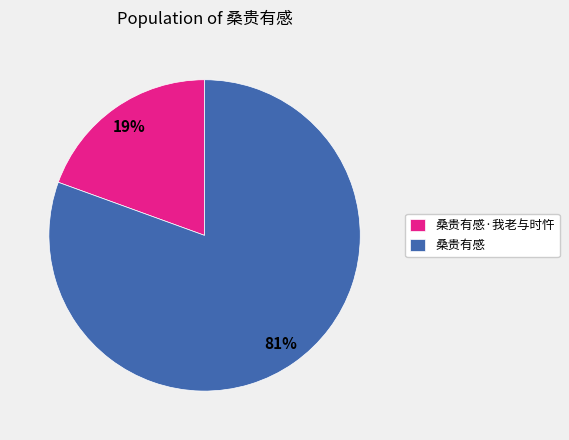

Approximately how many times larger is the value at 桑贵有感·我老与时忤 compared to 桑贵有感?

0.2